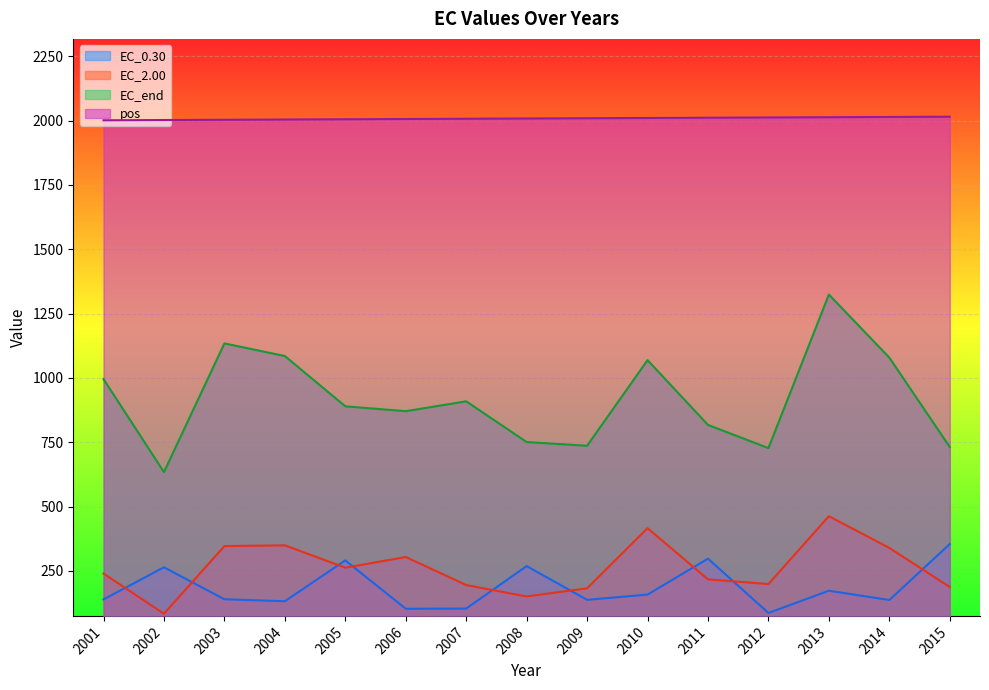

In EC_0.30, how many points are lower than both neighbors (excluding endpoints)?

5